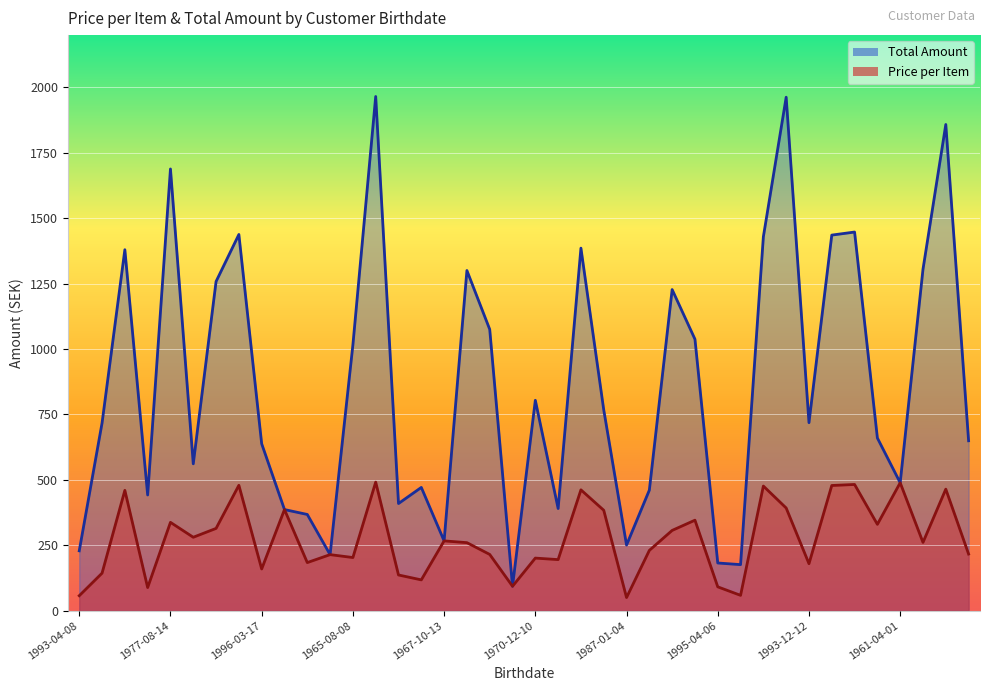

Where does the Price per Item series first go above 261?

1970-01-24